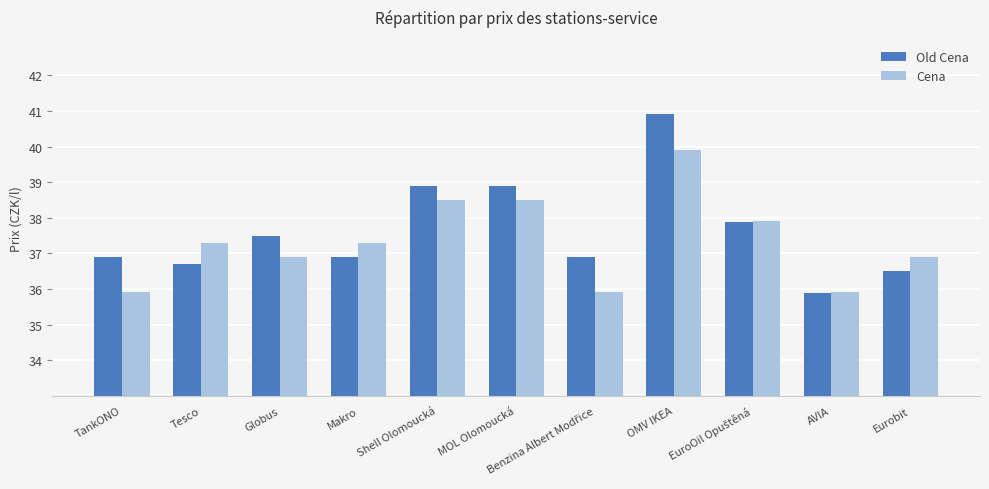

What is the label of the 6th bar from the left?

MOL Olomoucká